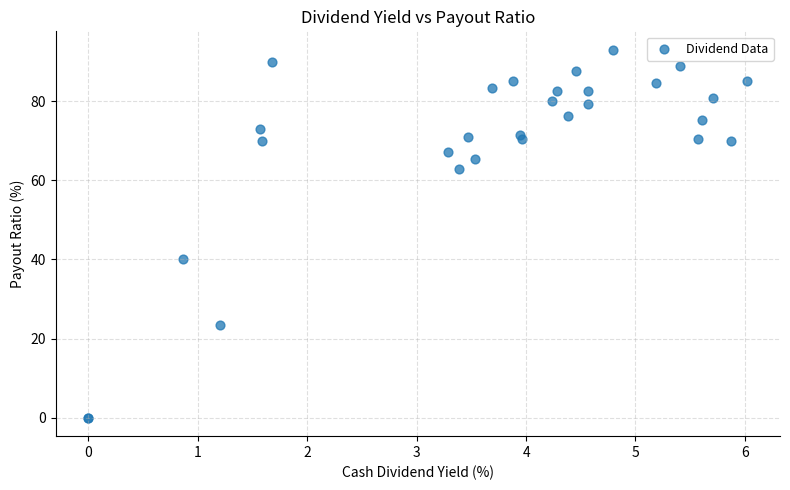

What Y value in the scatter plot is closest to 46?

40.0